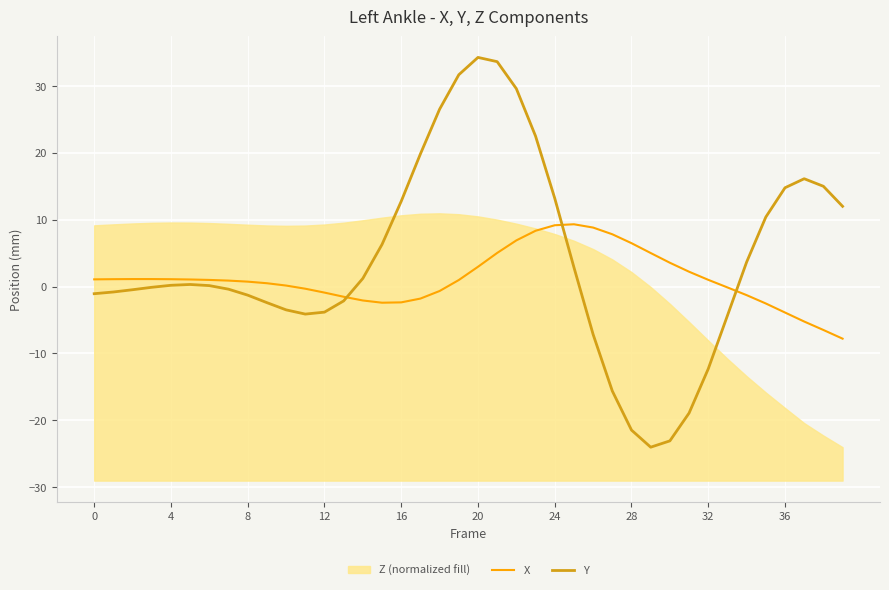

What is the lowest value of the Y series?

-24.0